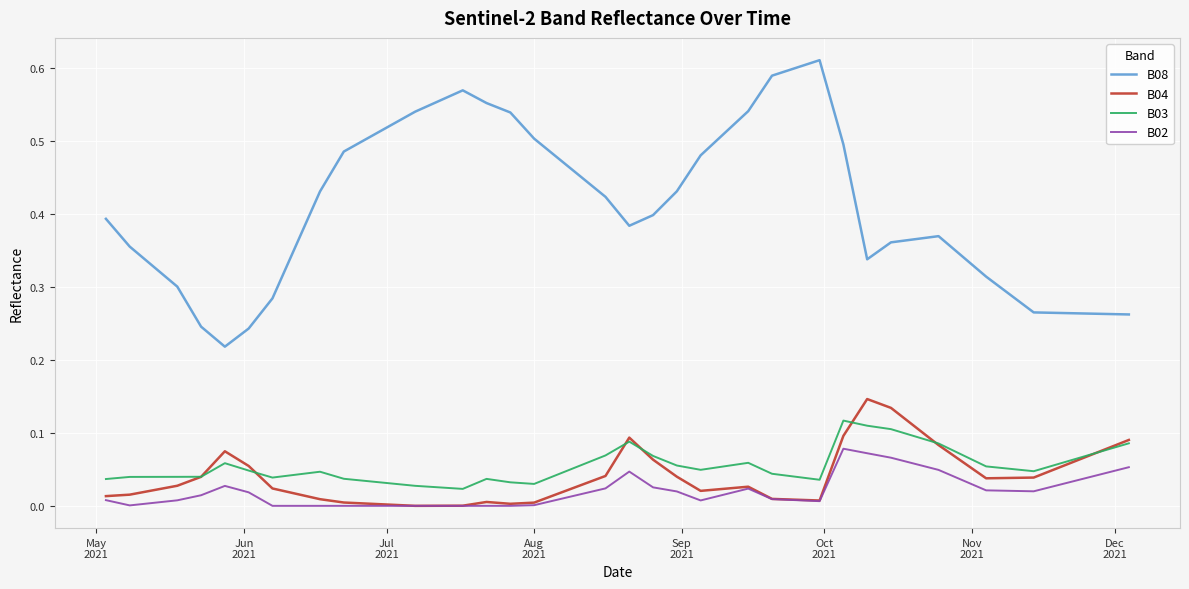

How many lines are shown in the chart?

4